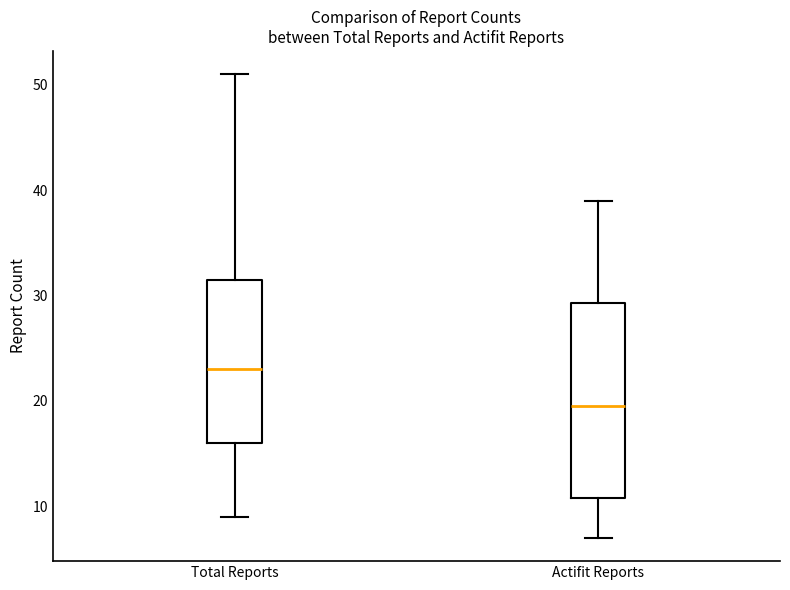

Comparing the boxes themselves (not the whiskers), which one is the tallest?

Actifit Reports